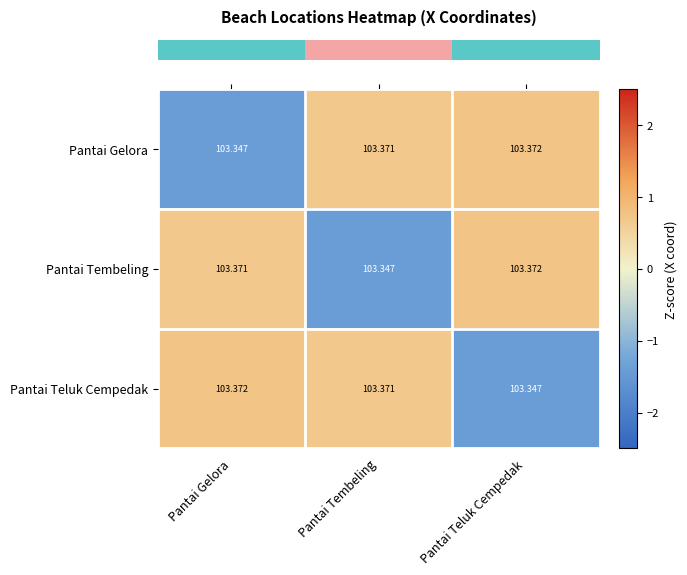

Which category has the highest value in the Pantai Tembeling series?

Pantai Teluk Cempedak